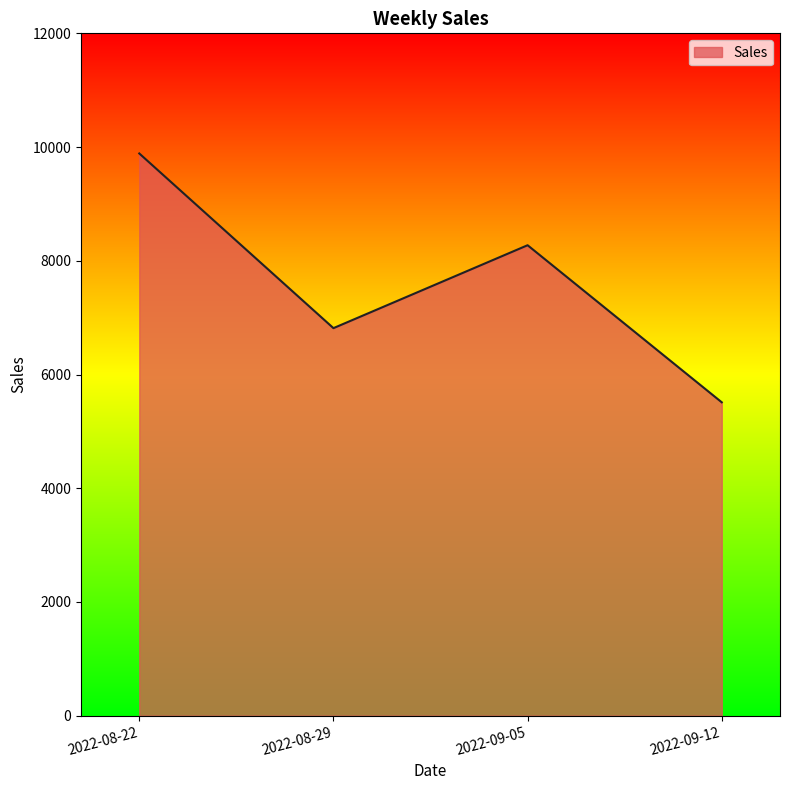

Where is the first local maximum?

2022-09-05